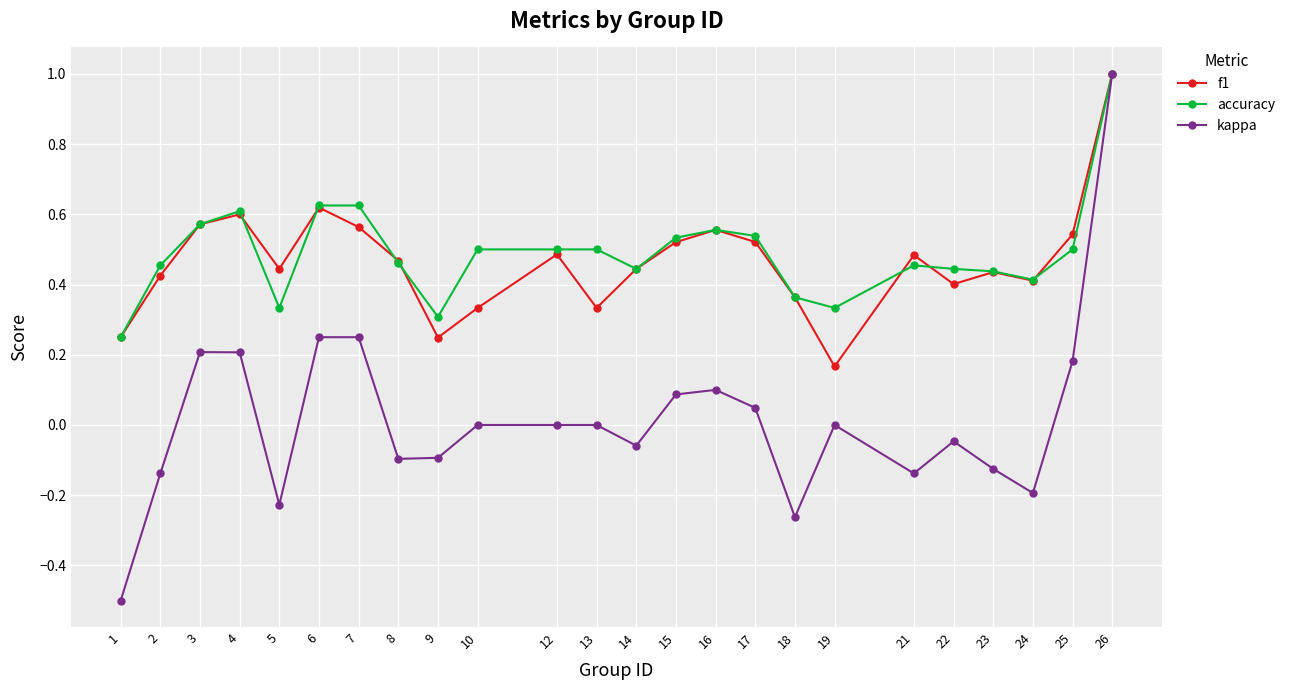

Which series has the widest spread of values?

kappa